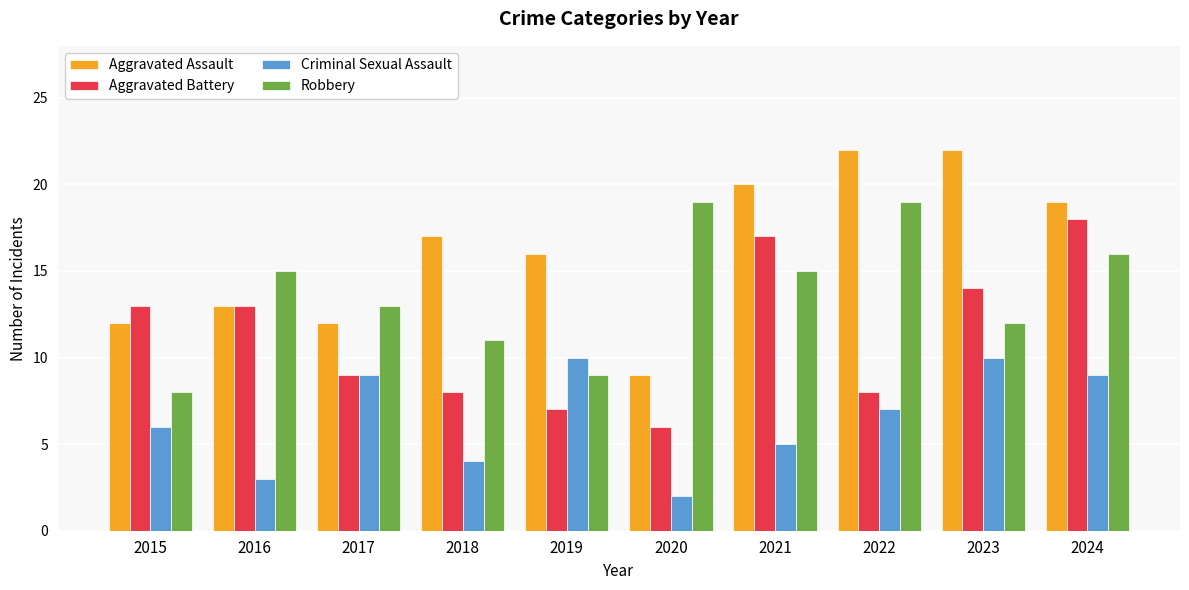

What is the maximum value for Criminal Sexual Assault?

10